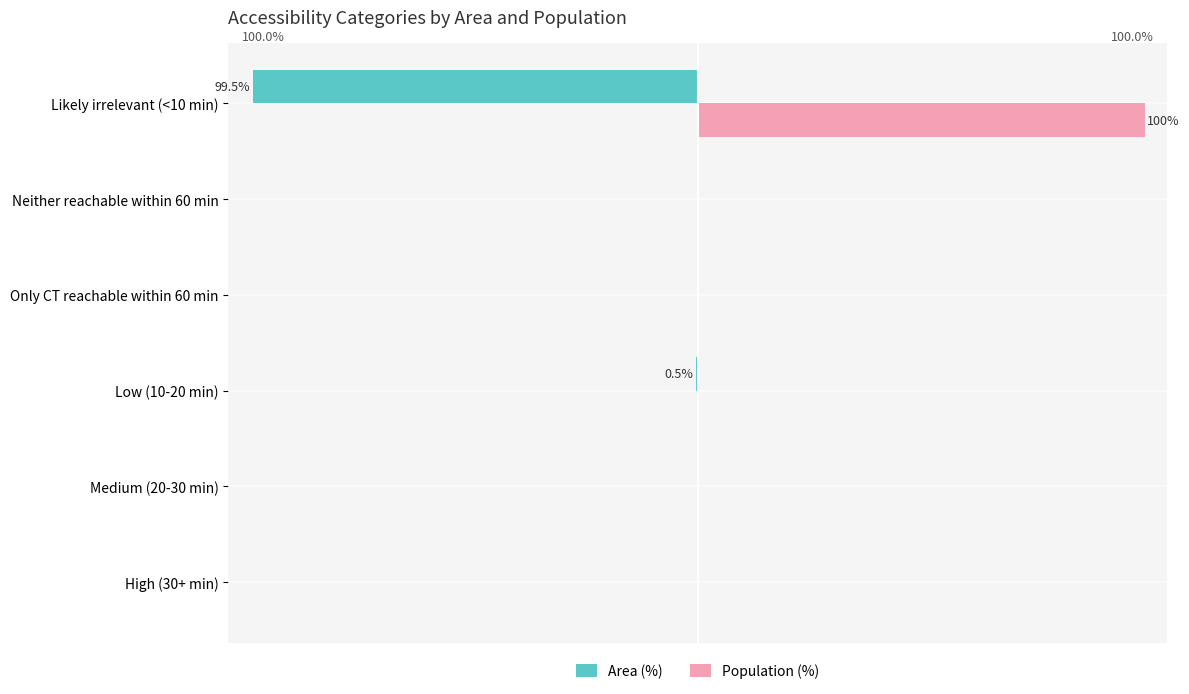

What is the sum of all Area (%) values?

-100.0